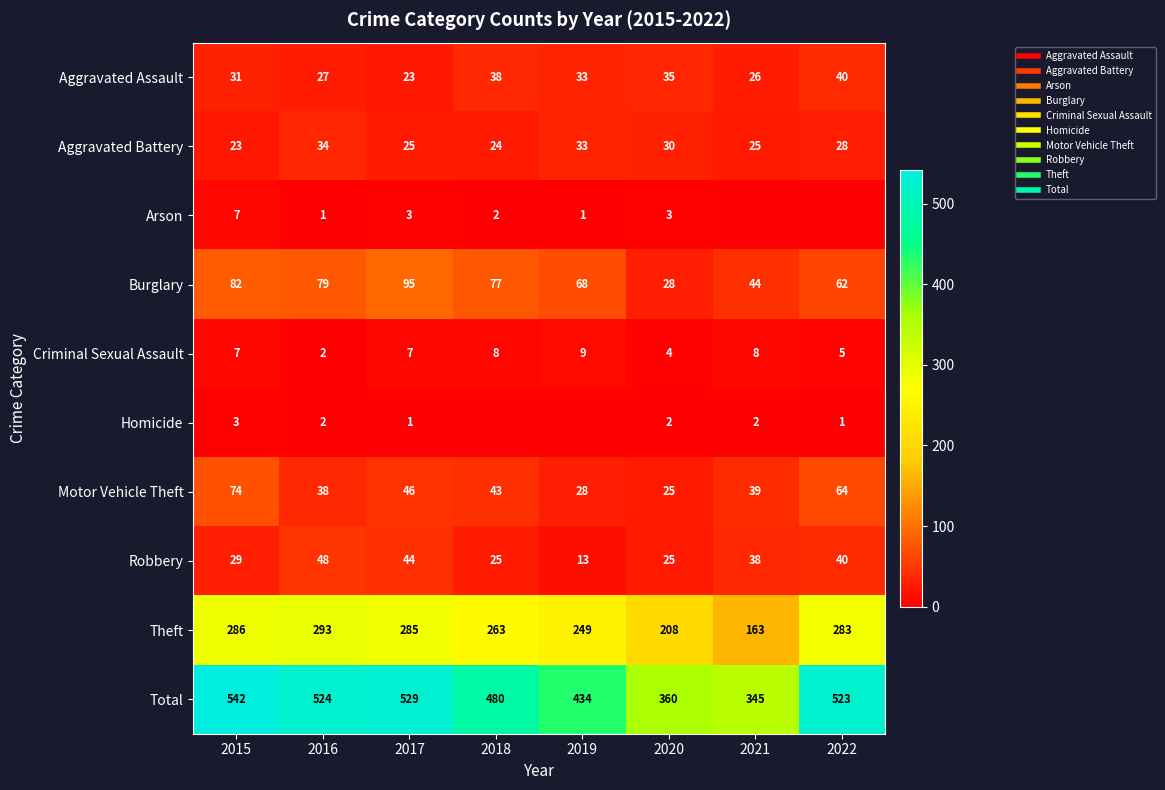

At 2022, list the series in order from largest to smallest.

Total, Theft, Motor Vehicle Theft, Burglary, Aggravated Assault, Robbery, Aggravated Battery, Criminal Sexual Assault, Homicide, Arson